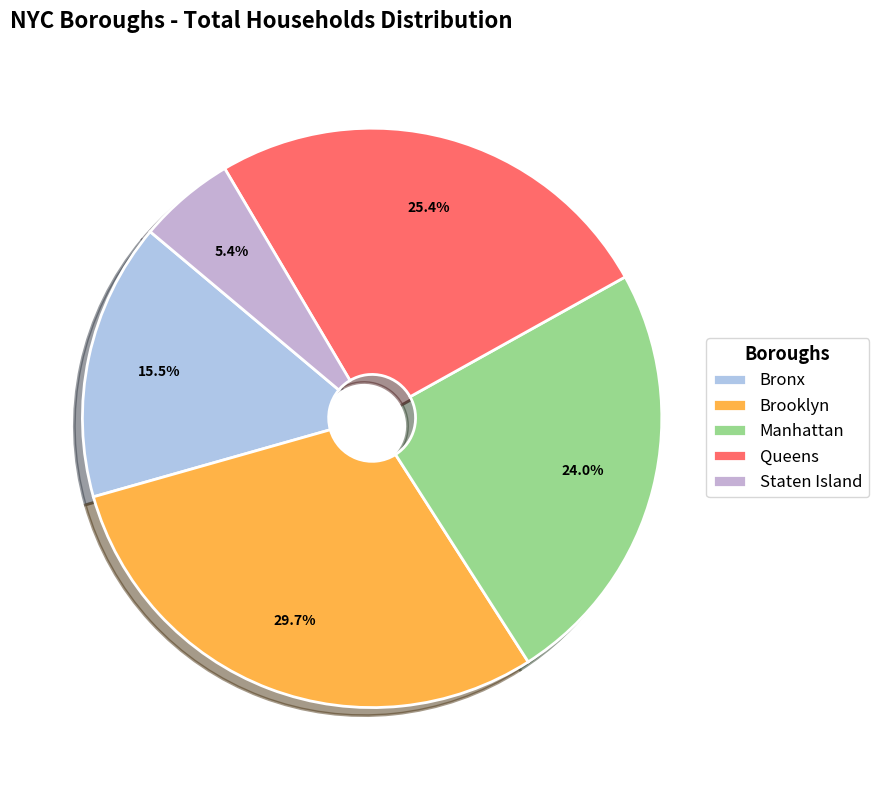

How many slices are in this pie chart?

5